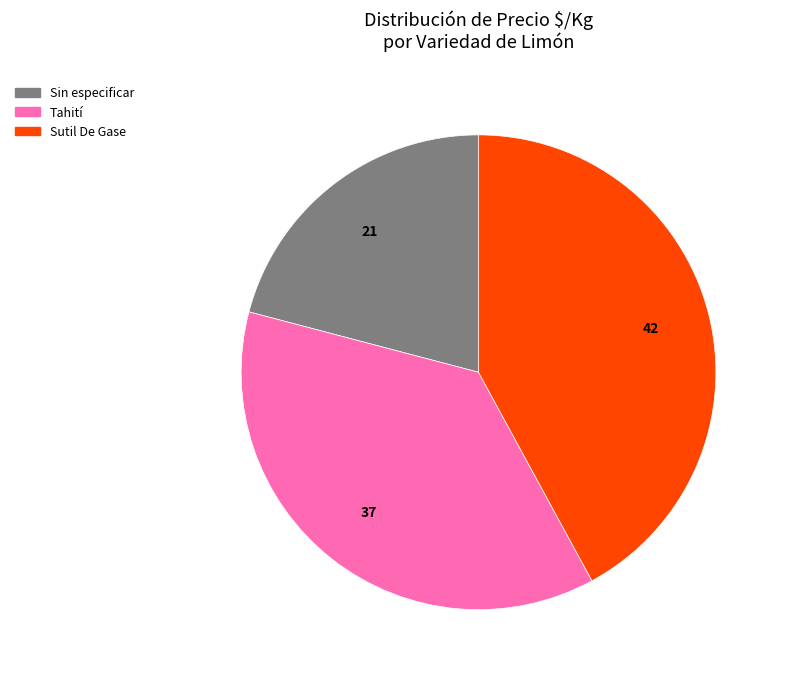

How many slices are in this pie chart?

3